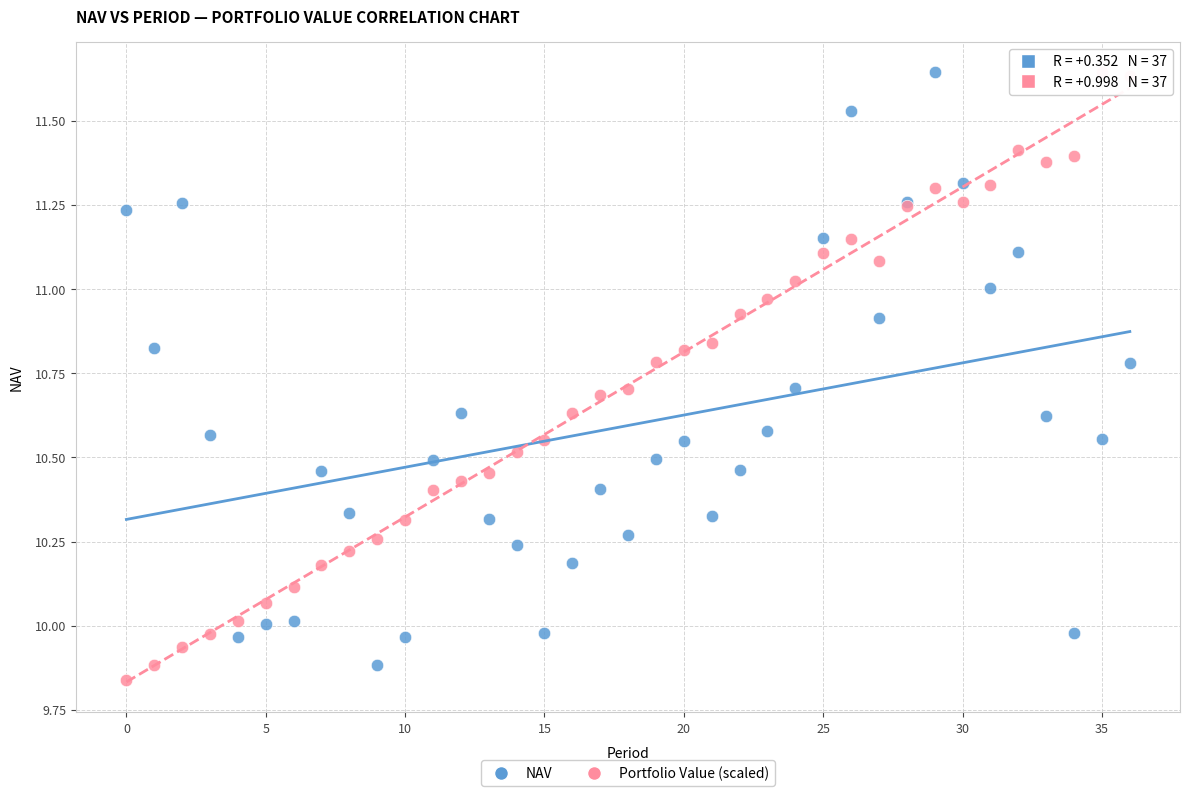

What are all the series names shown in the legend?

NAV, Portfolio Value (scaled)